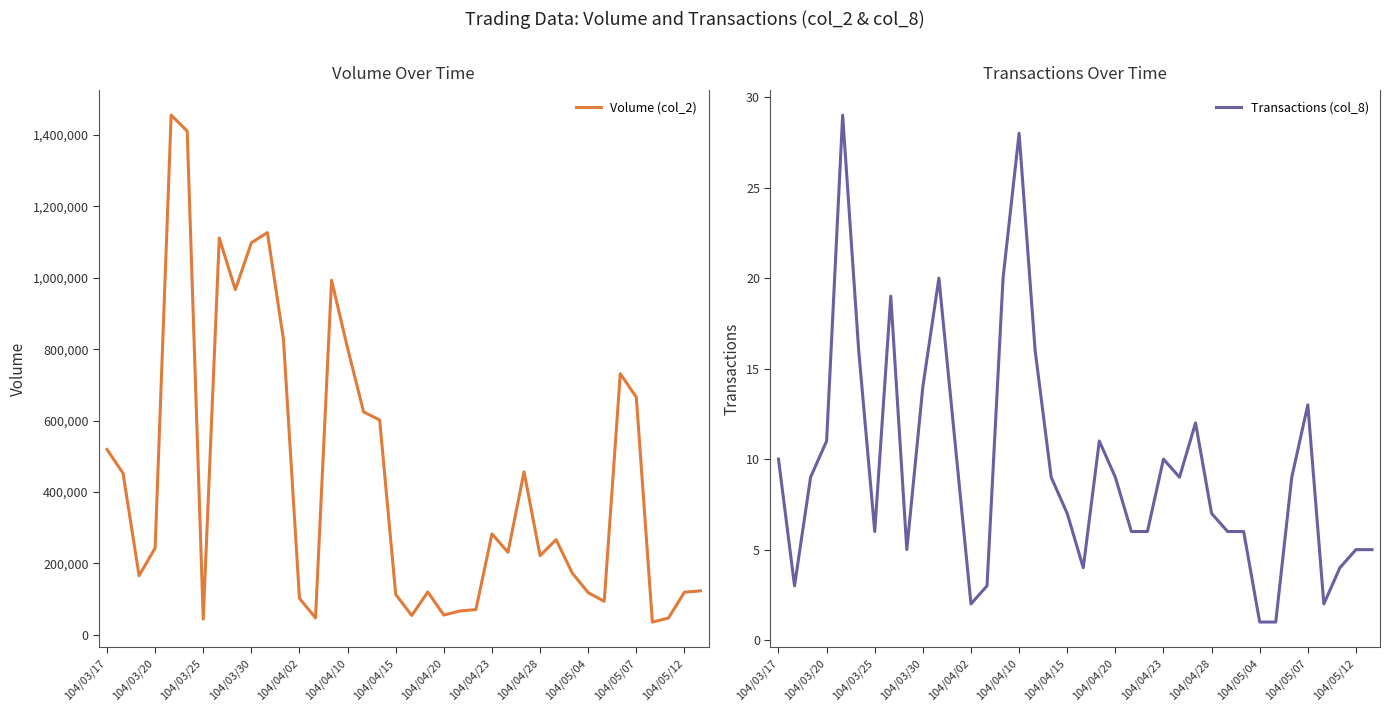

What are all the series names shown in the legend?

Volume (col_2), Transactions (col_8)